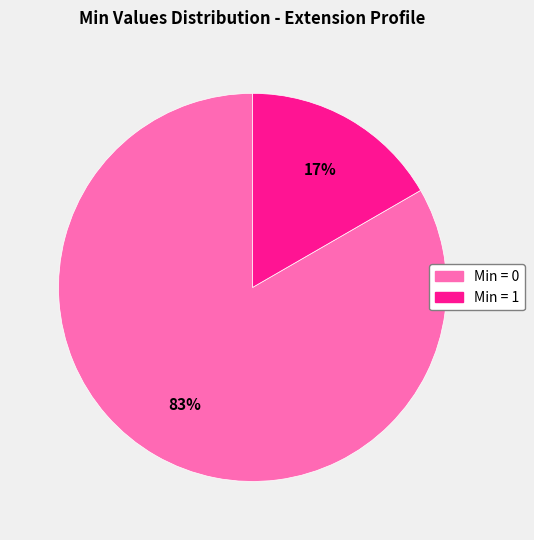

Does any single category account for the majority?

Yes